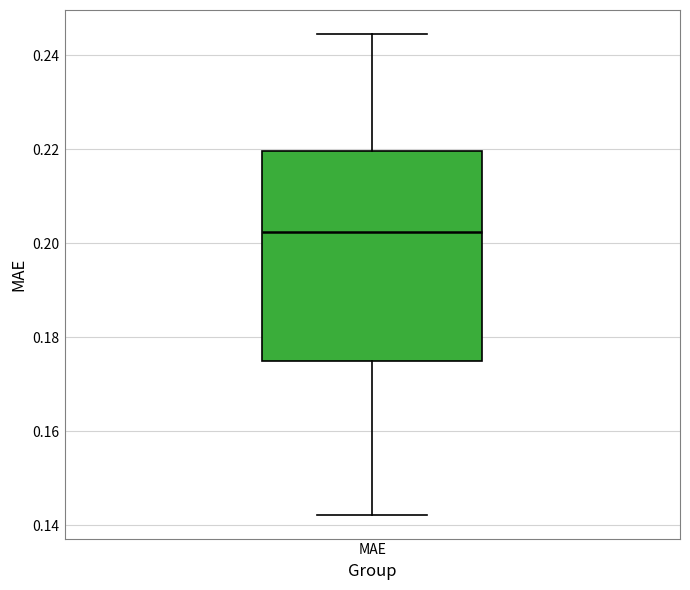

Transcribe this box plot: give where the median line is, the range the box spans, and where the two whiskers end, as read against the y-axis. The values are not printed on the chart, so give them approximately, as read against the axis.

median 0.202, box 0.176 to 0.220, whiskers 0.142 to 0.244